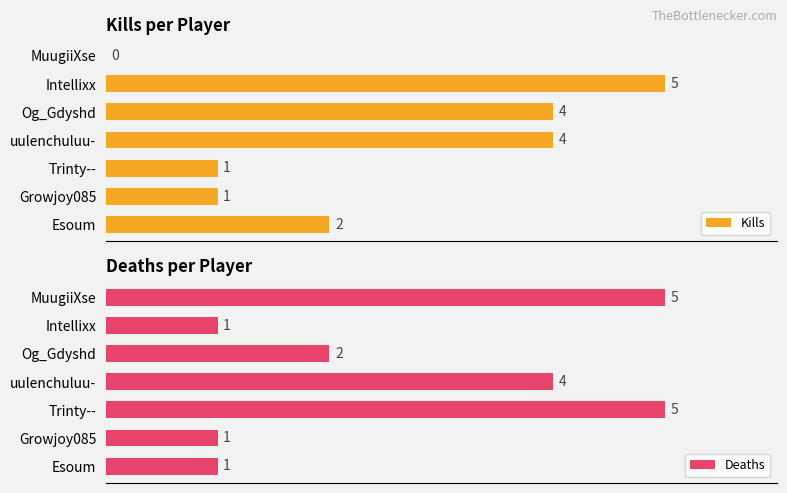

What value does the Kills series have at Og_Gdyshd?

4